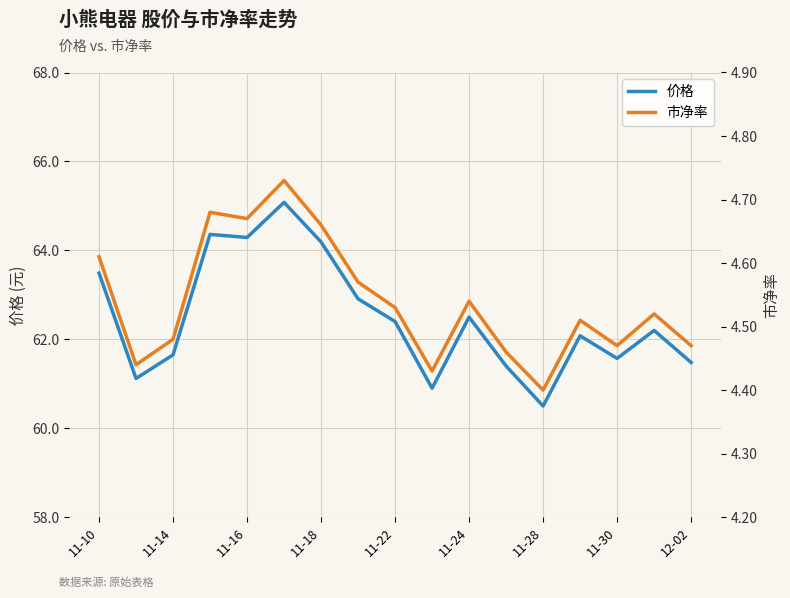

What is the maximum value shown in the chart?

65.1